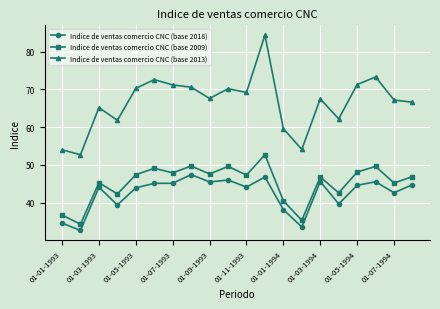

What is the greatest value displayed?

84.4